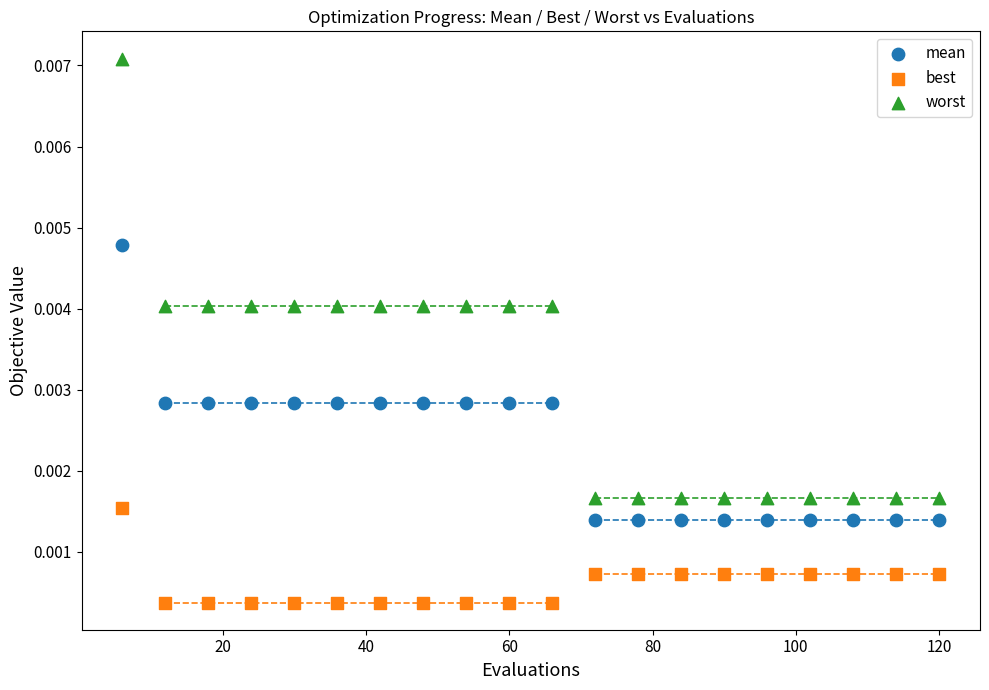

What are all the series names shown in the legend?

mean, best, worst